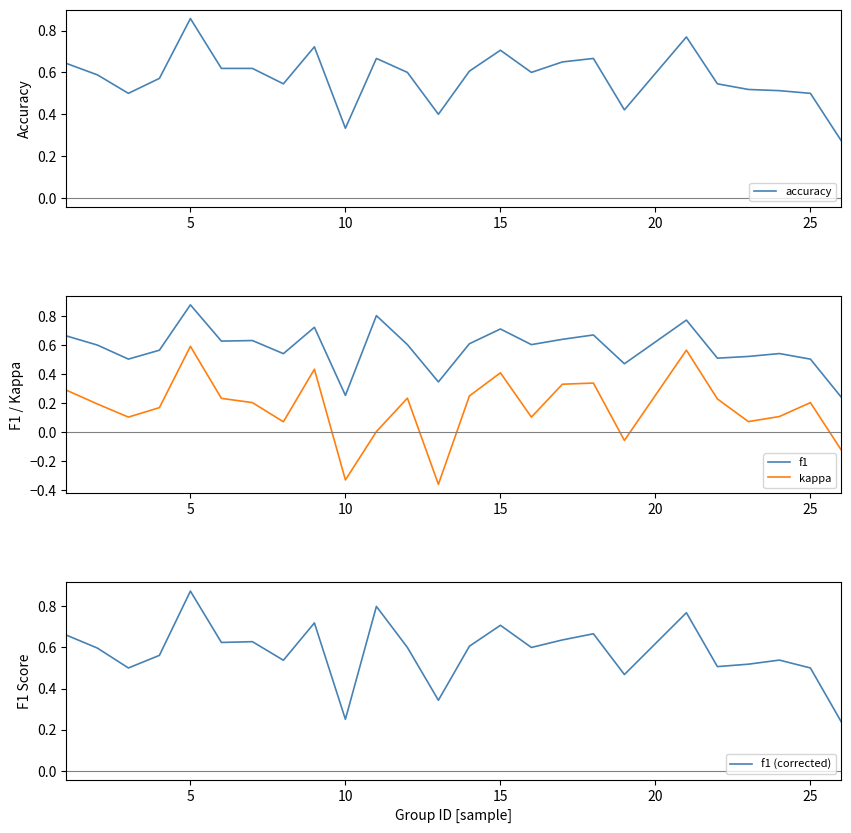

Does the chart have visible grid lines?

No